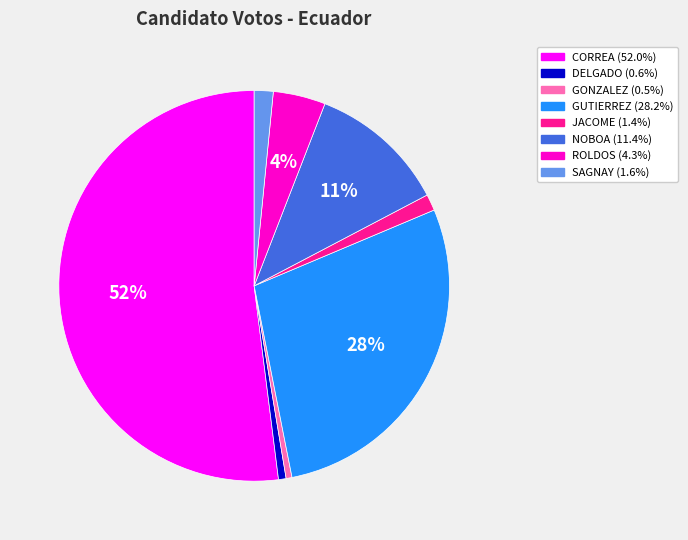

Is there a majority slice in this chart?

Yes